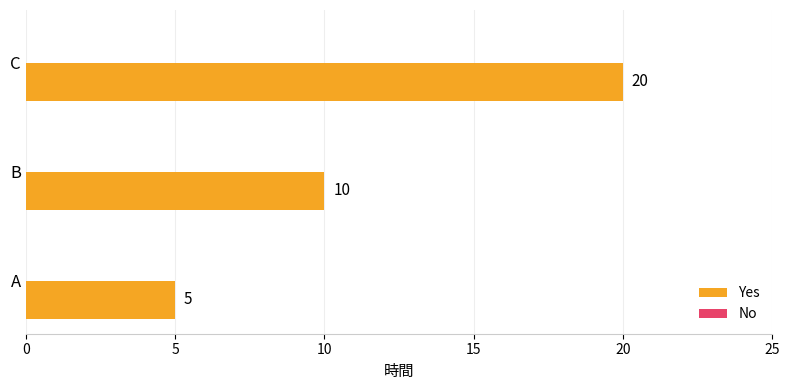

List the labels in order of value, largest first.

C, B, A